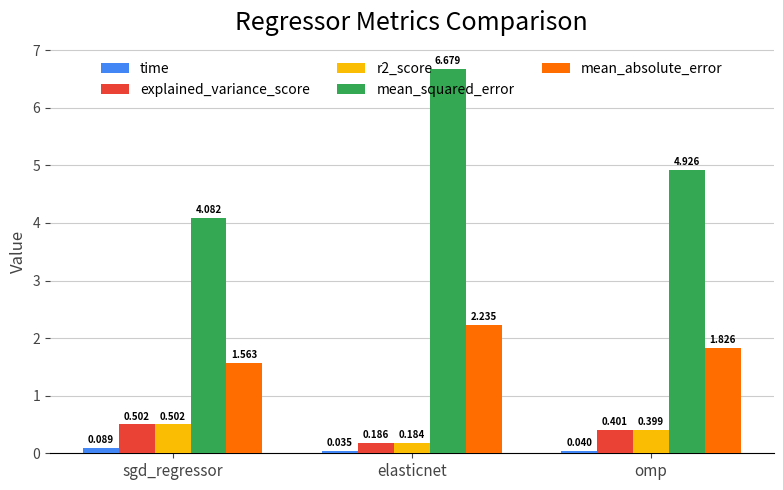

How many bars are there in total?

15